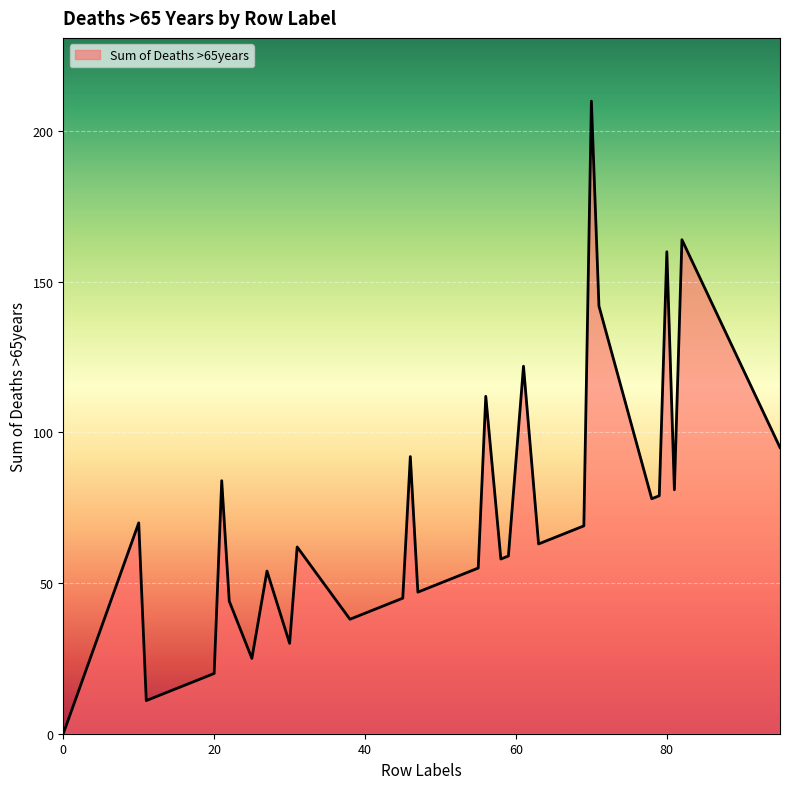

What is the difference between the maximum and minimum values?

210